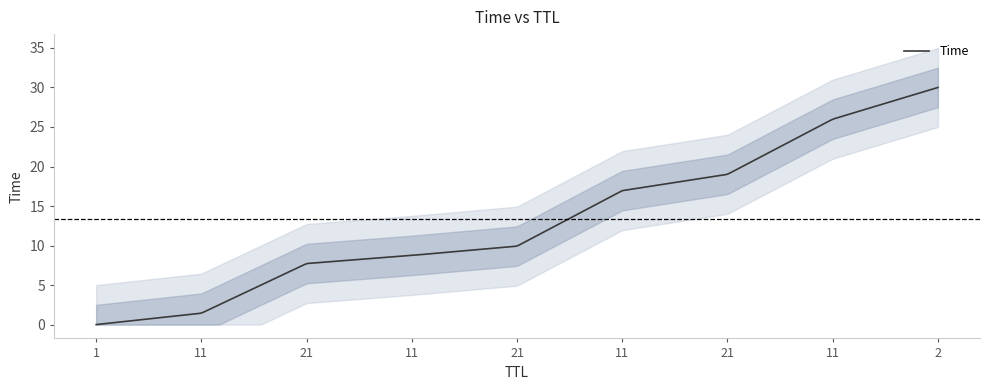

List the labels in order of value, largest first.

2, 11, 21, 11, 21, 11, 21, 11, 1